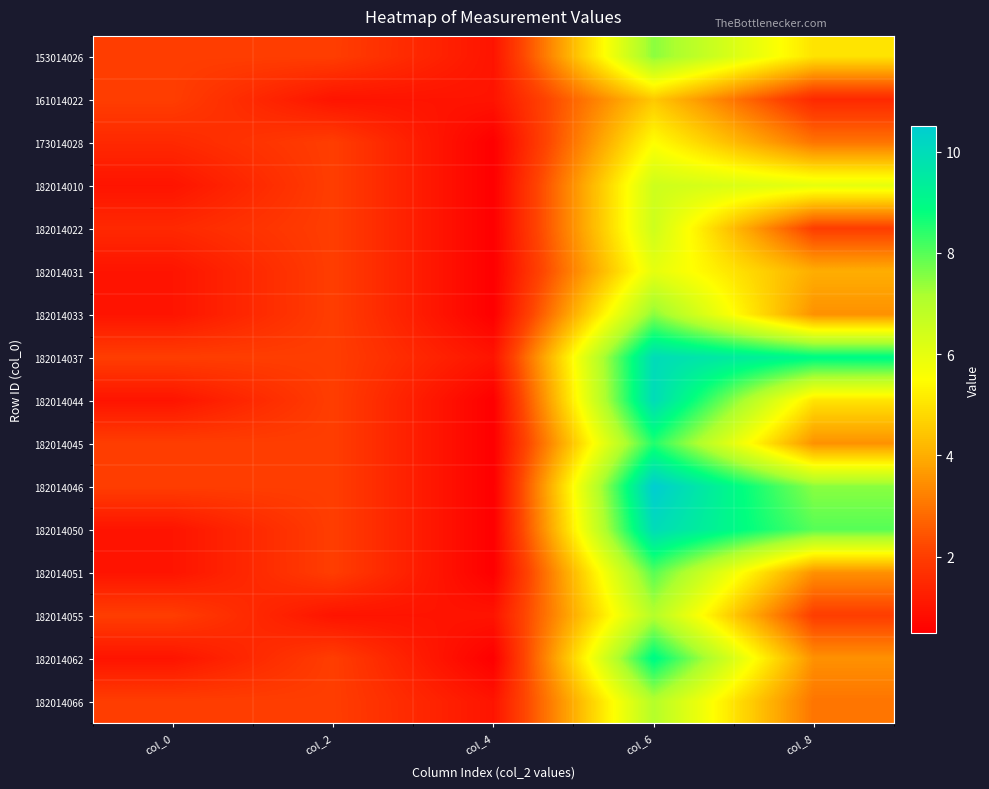

Count the number of categories in the chart.

5